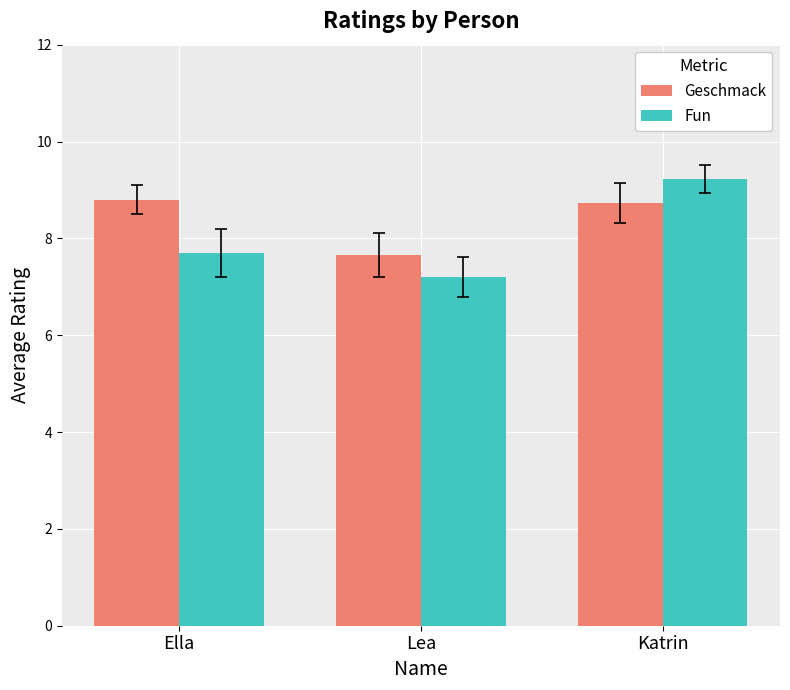

What is the value of the Geschmack bar at the 2nd from the left?

7.7